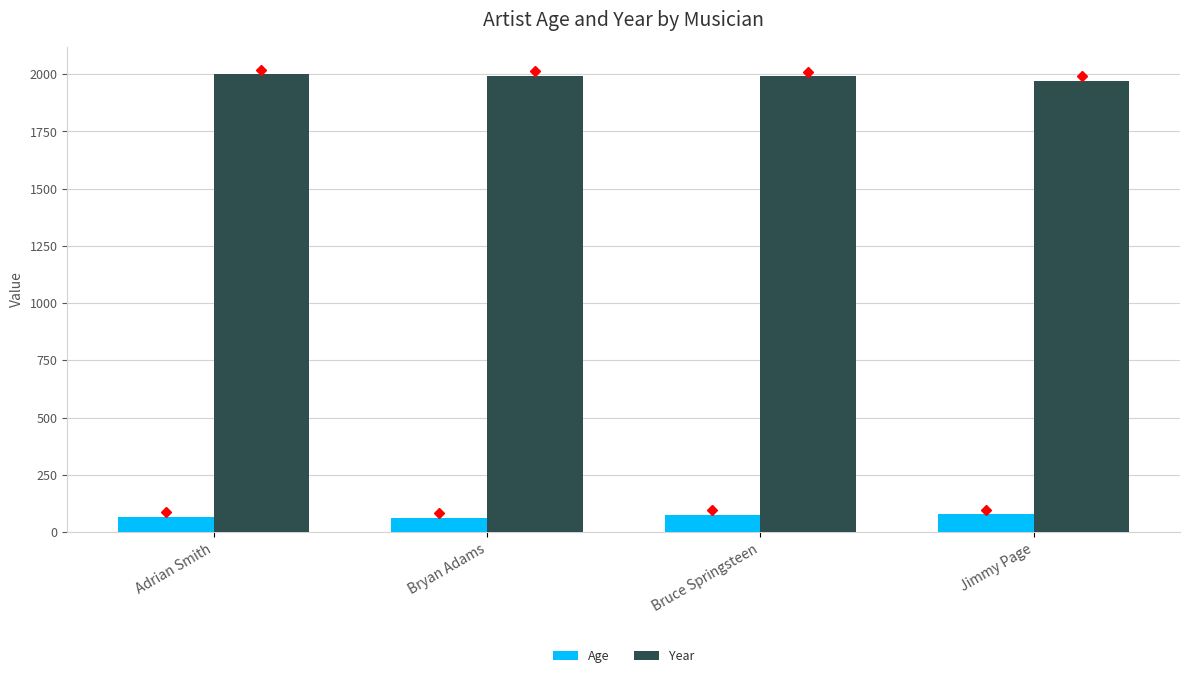

What position from the right is Adrian Smith?

4